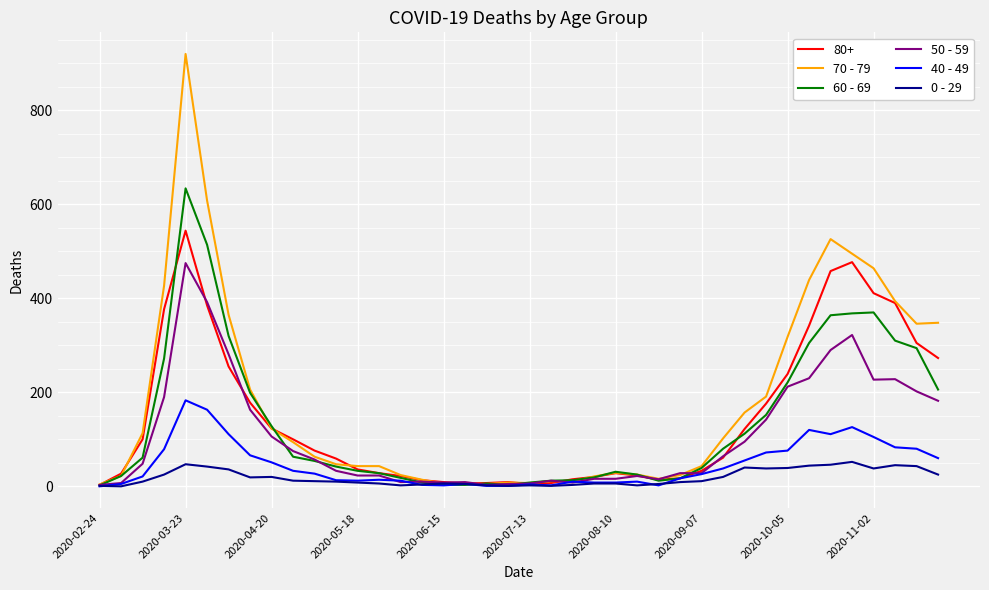

What is the maximum value shown in the chart?

920